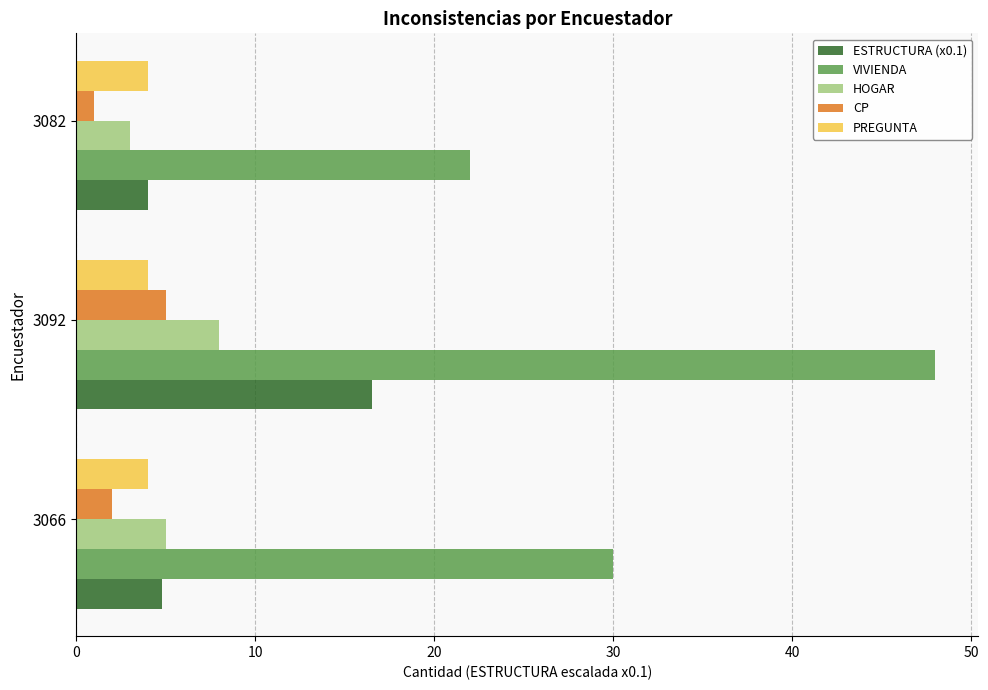

True or false: HOGAR has a value of 5.0 at 3066.

True